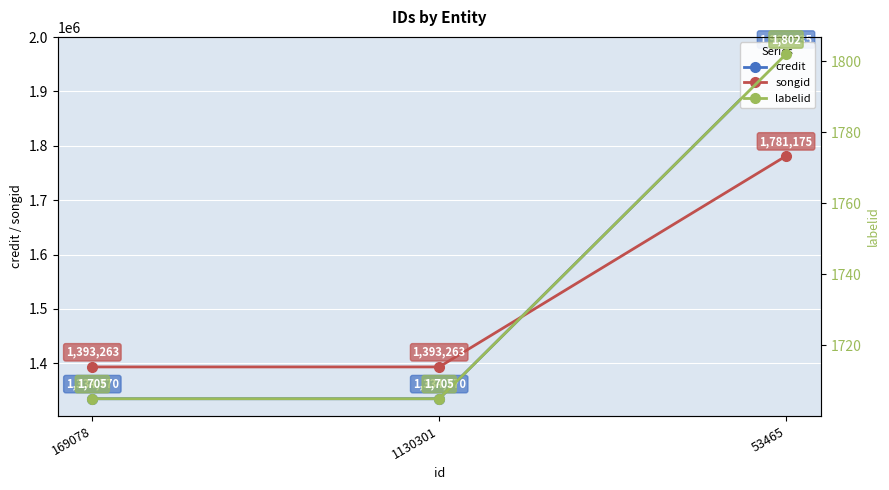

Which has a higher value, 53465 or 169078?

53465